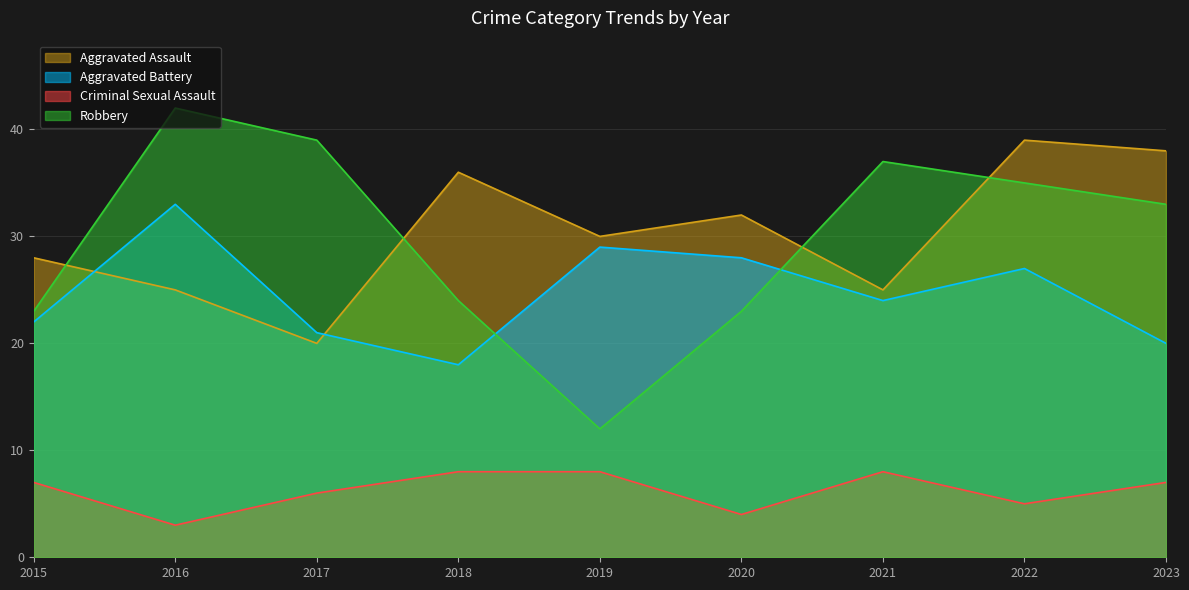

What is the total value across all series at 2019?

79